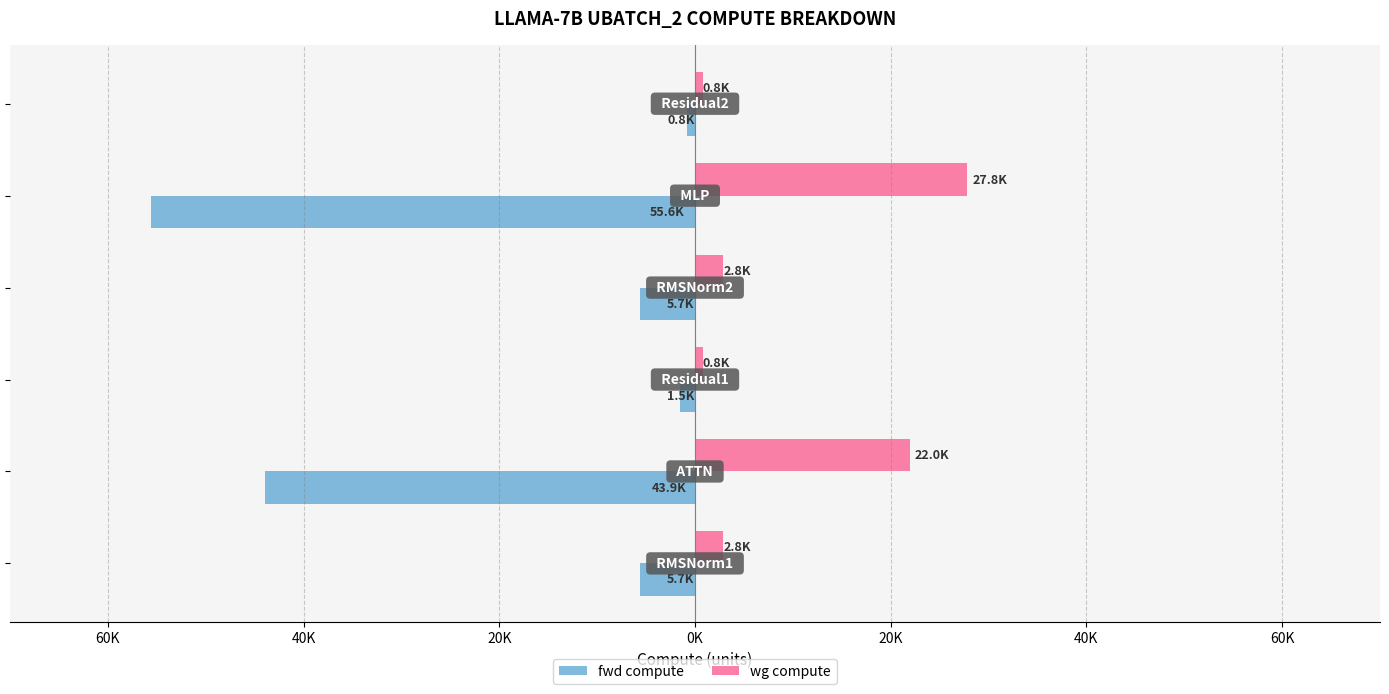

List the series in order of their peak value, lowest first.

fwd compute, wg compute